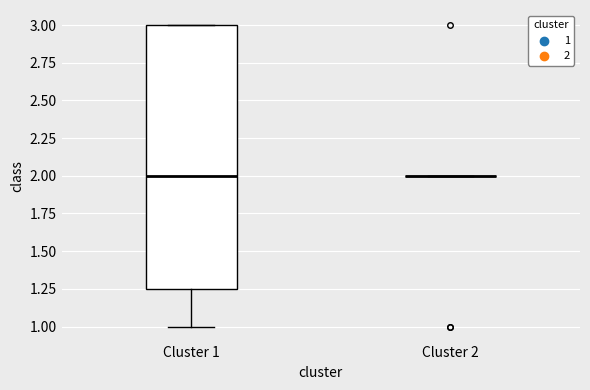

Reading left to right, read every box against the y-axis: the position of its median line, the range the box covers, and the ends of its whiskers. The values are not printed on the chart, so give them approximately, as read against the axis.

Cluster 1: median 2.00, box 1.25 to 3.00, whiskers 1.00 to 3.00
Cluster 2: box collapsed to a line at 2.00, whiskers 2.00 to 2.00